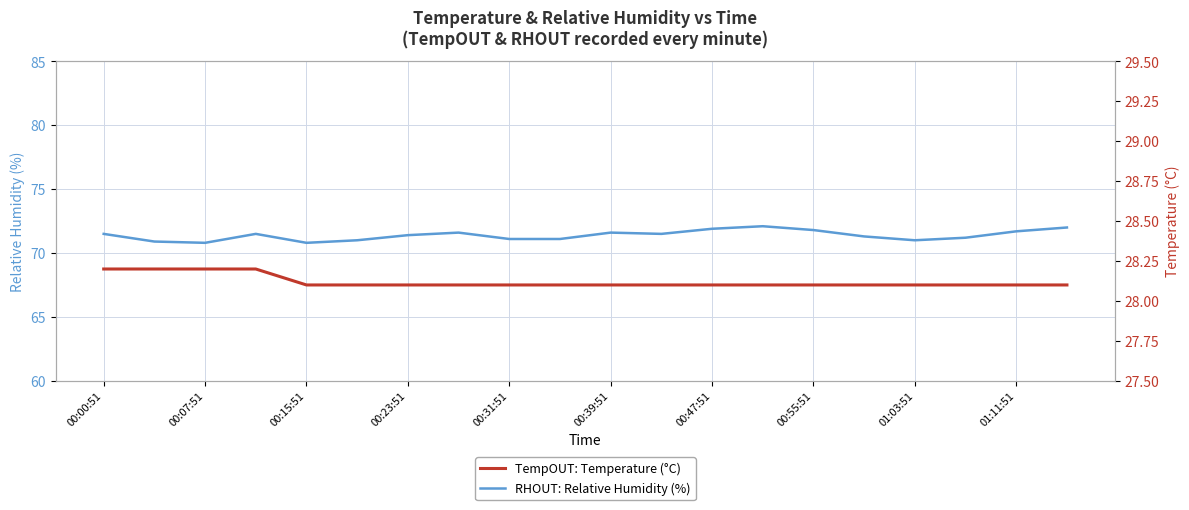

True or false: TempOUT: Temperature (°C) and RHOUT: Relative Humidity (%) intersect in this chart.

False